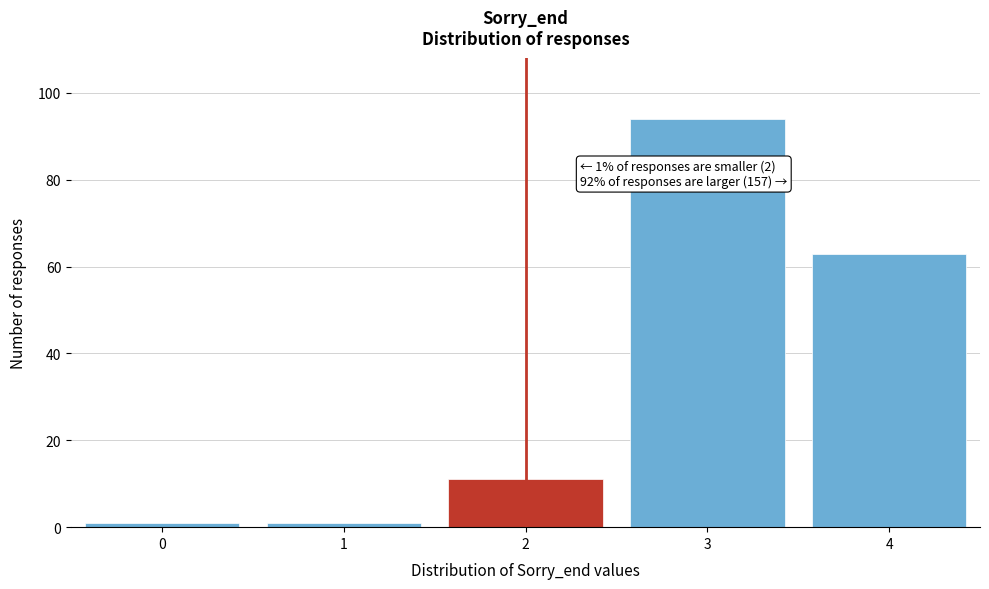

Reading left to right, what are all the values shown in this chart?

0=1	1=1	2=11	3=94	4=63